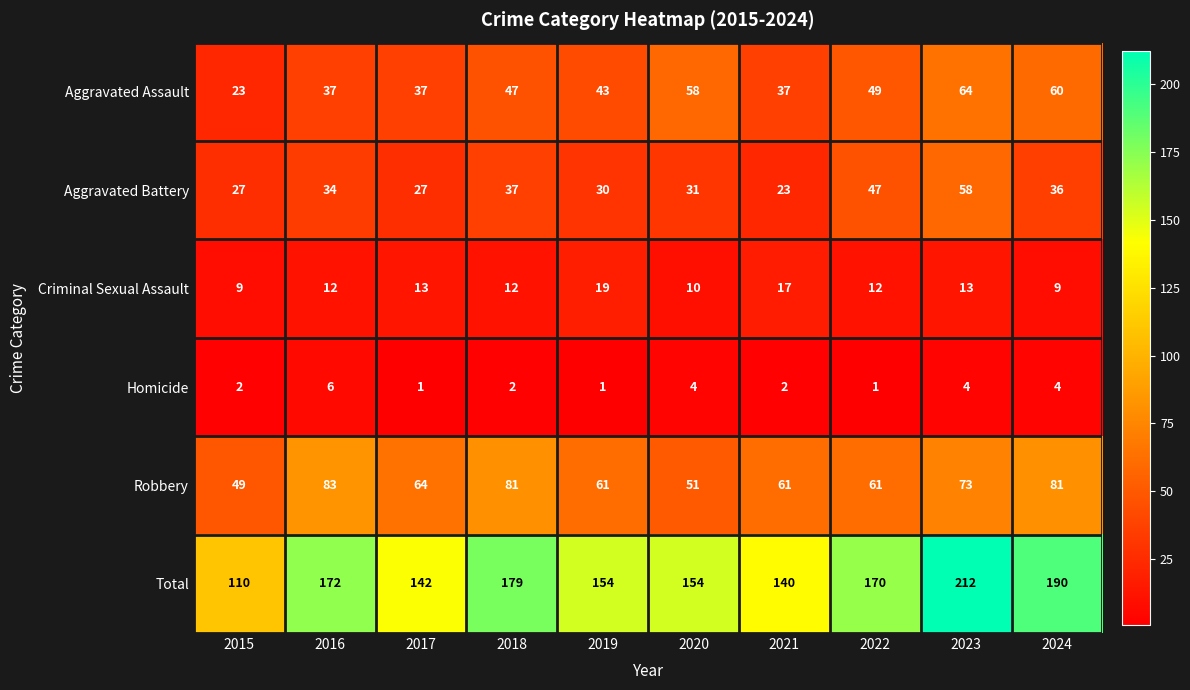

At which category is the sum across all series the highest?

2023